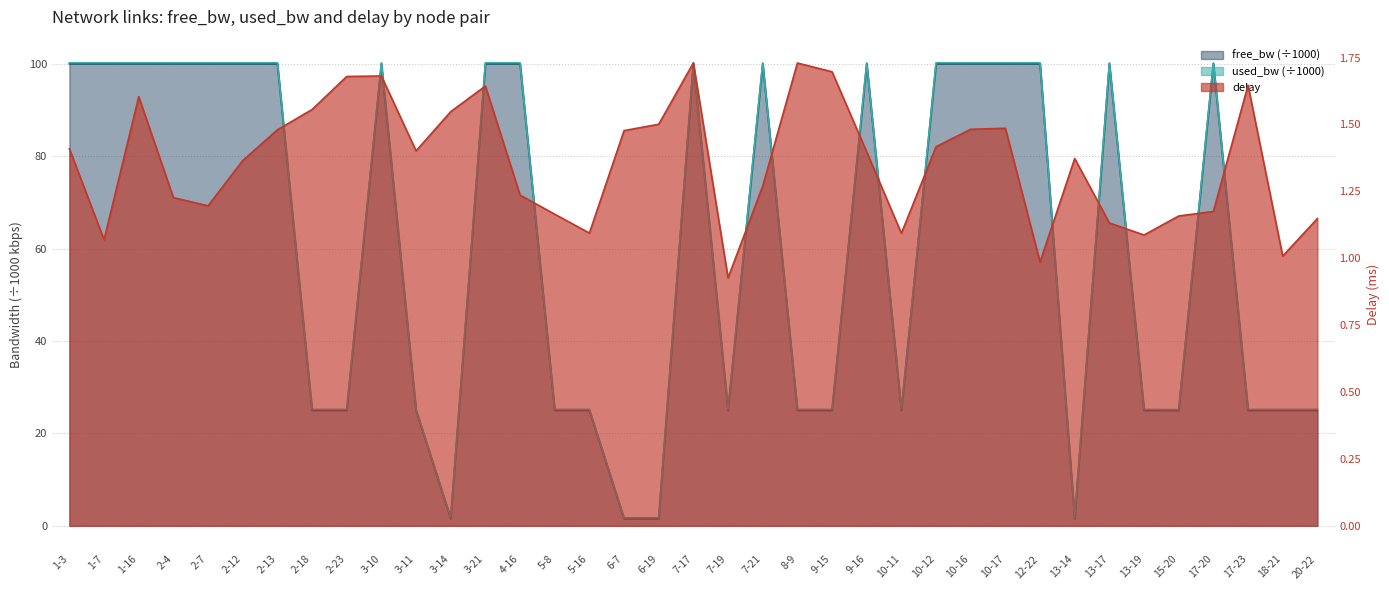

At which category is the sum across all series the highest?

7-17